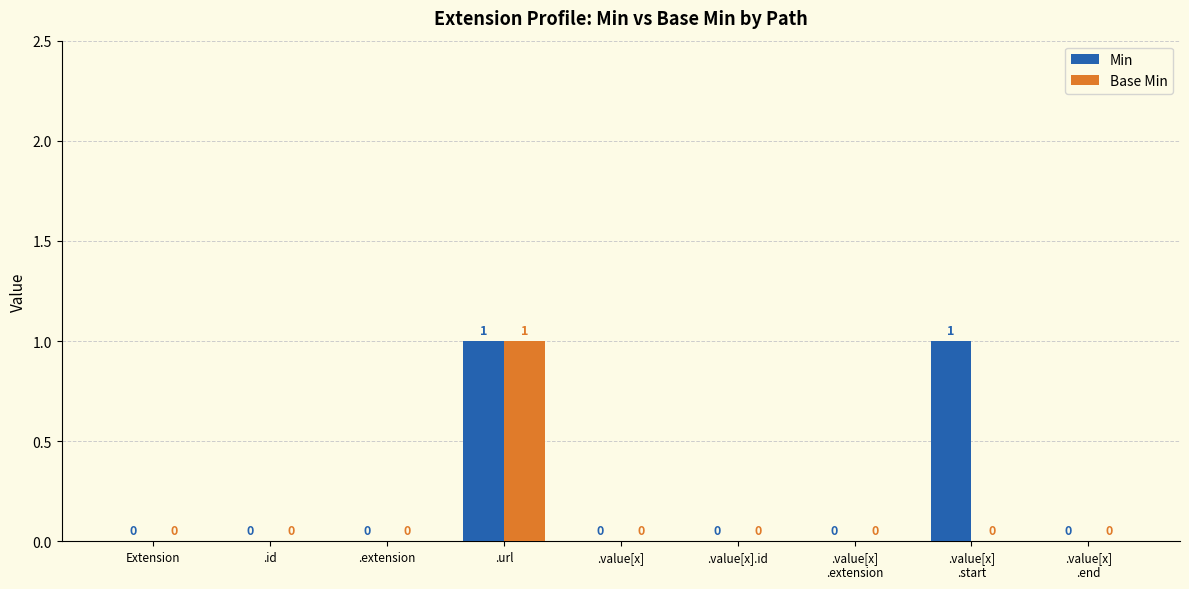

How many categories are shown in the chart?

9